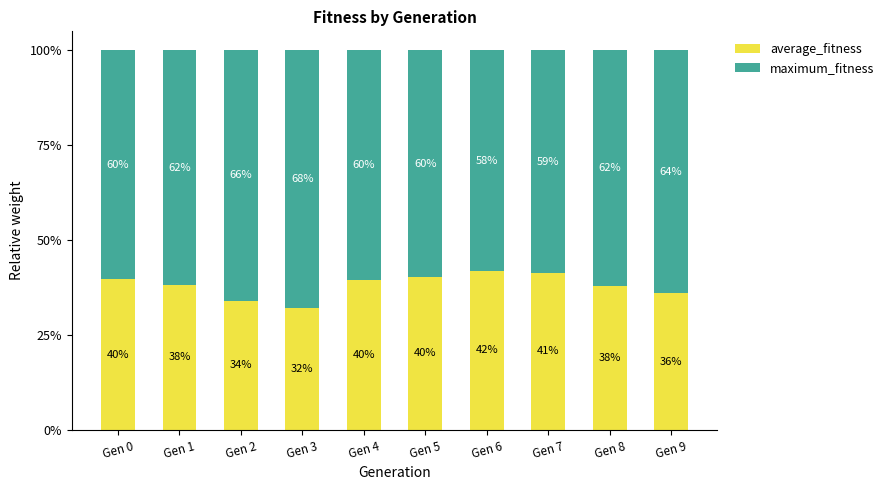

What is the total value across all series at Gen 4?

100.0